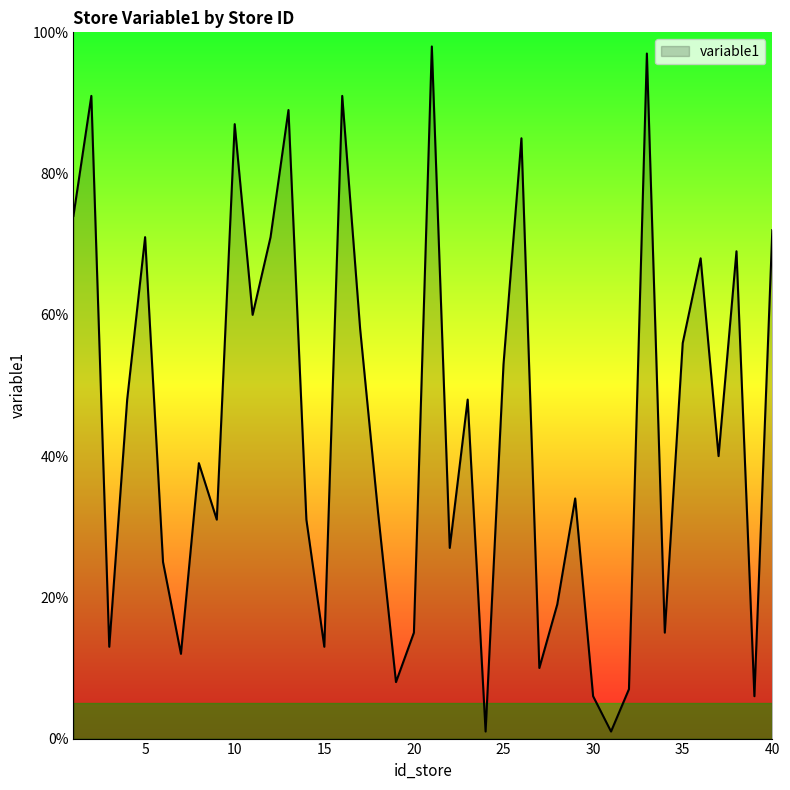

What is the difference between the maximum and minimum values?

97